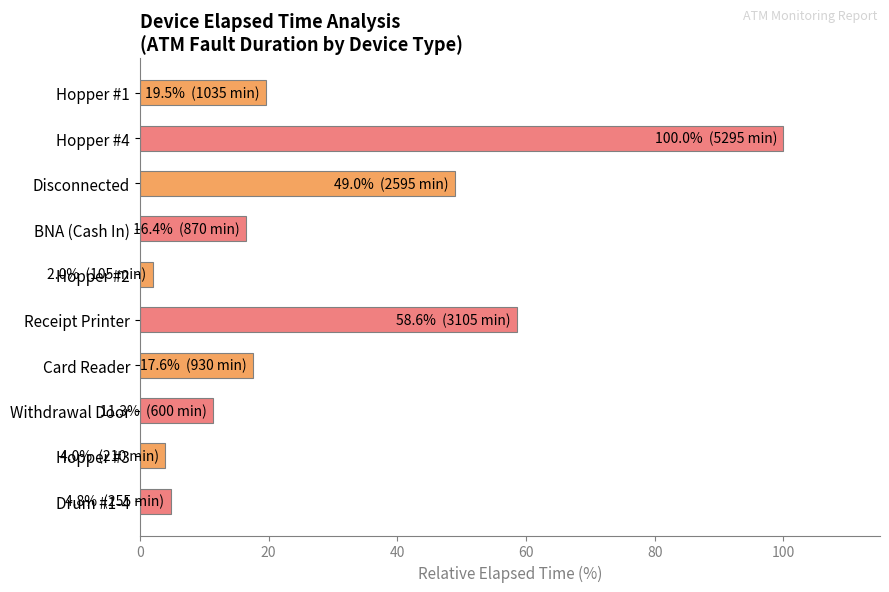

Does the chart contain stacked bars?

No